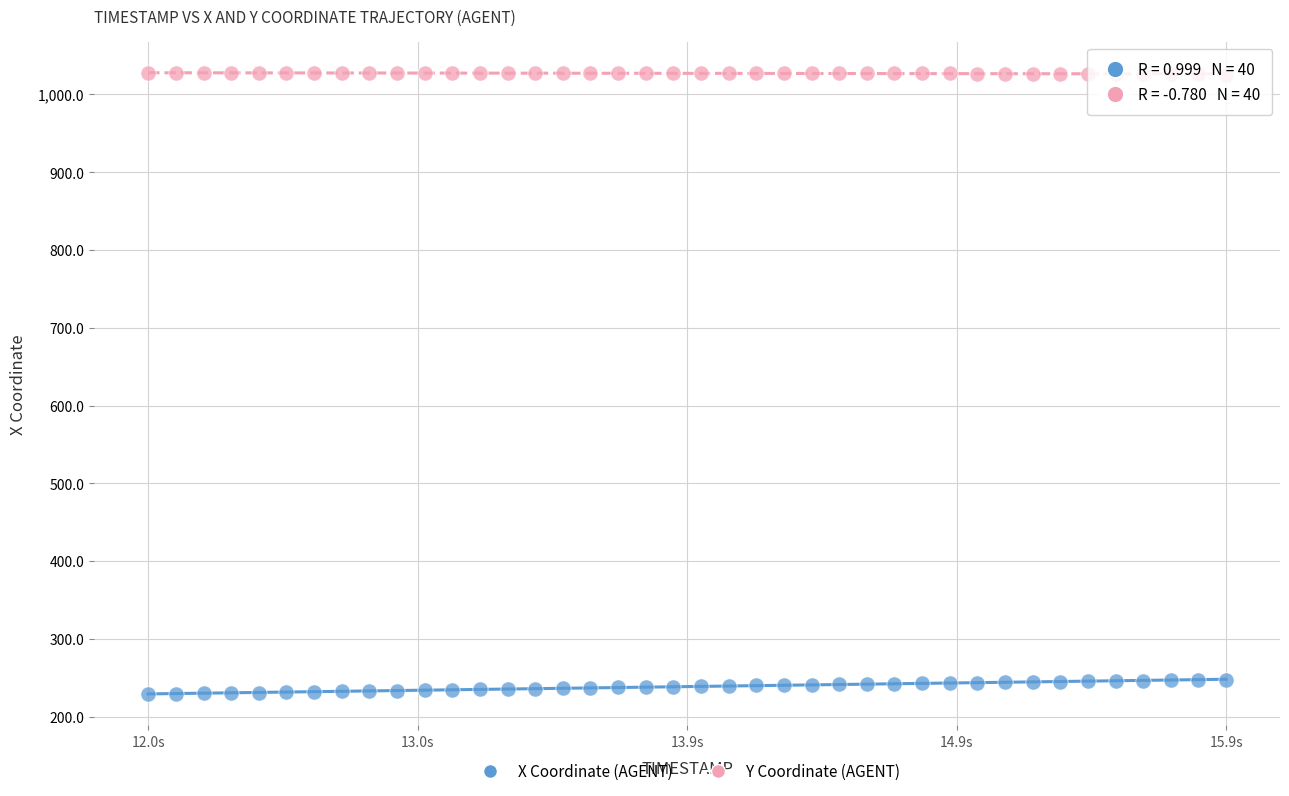

Which series reaches the maximum Y coordinate?

Y Coordinate (AGENT)